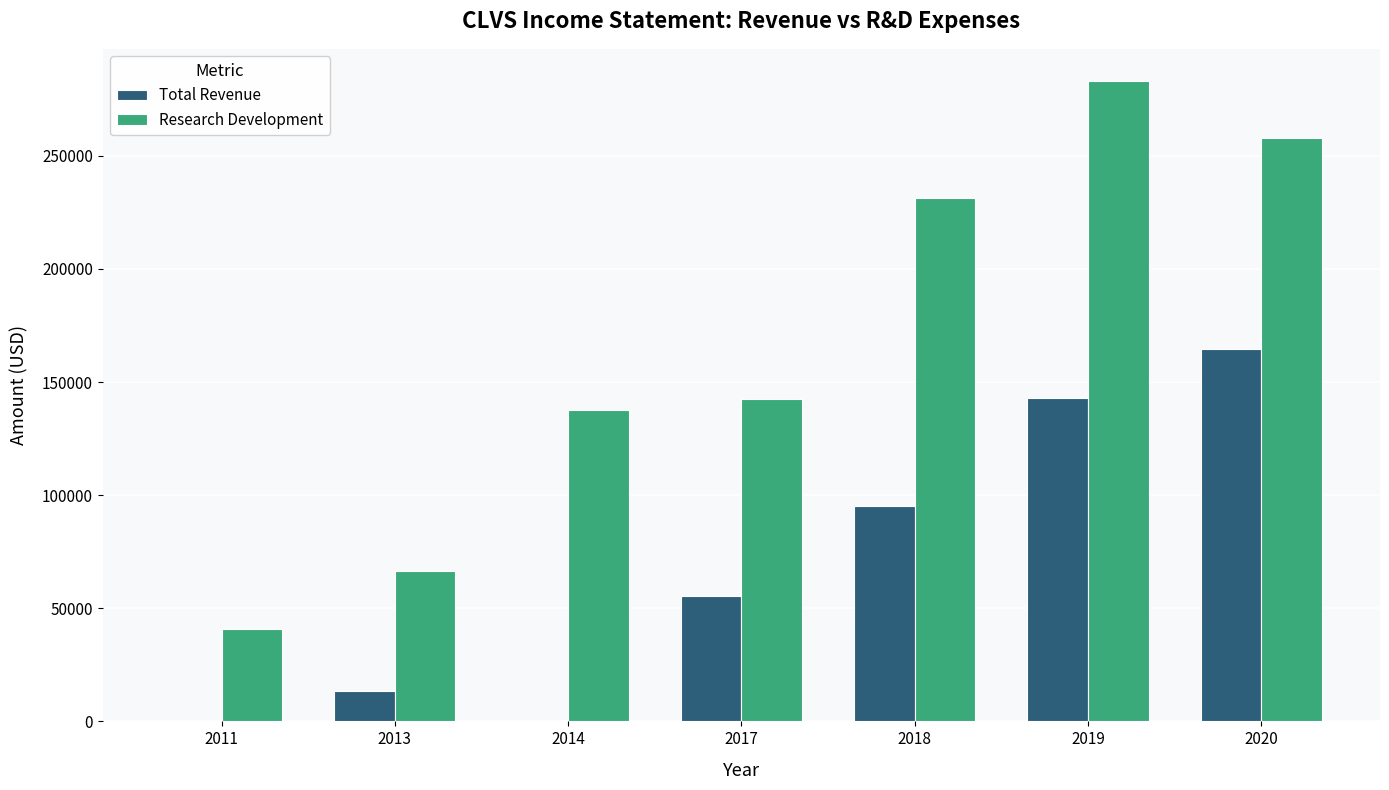

How many data points does each series have?

7